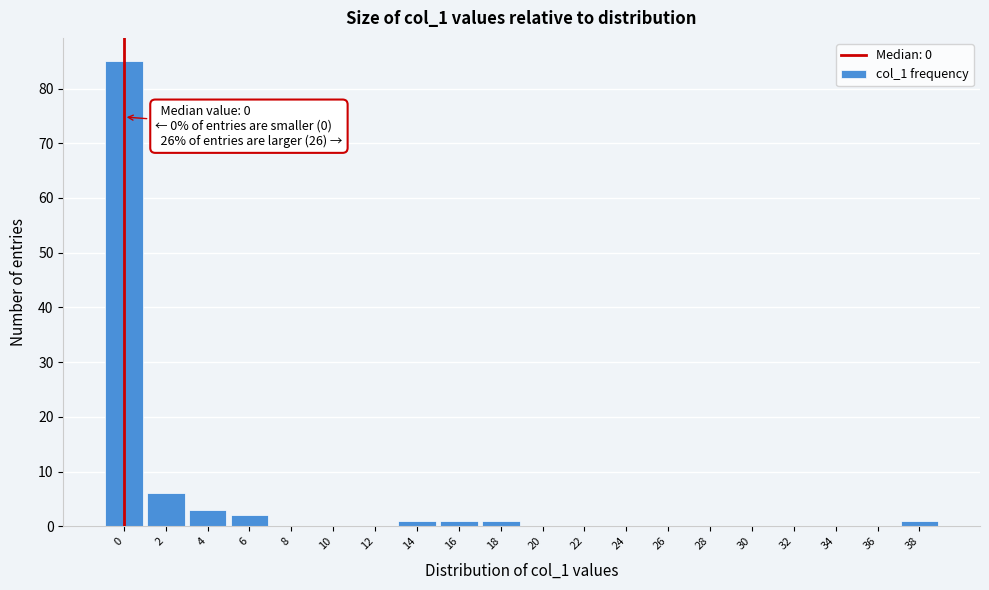

Reading left to right, list all the values displayed in this chart.

0=85	2=6	4=3	6=2	8=0	10=0	12=0	14=1	16=1	18=1	20=0	22=0	24=0	26=0	28=0	30=0	32=0	34=0	36=0	38=1